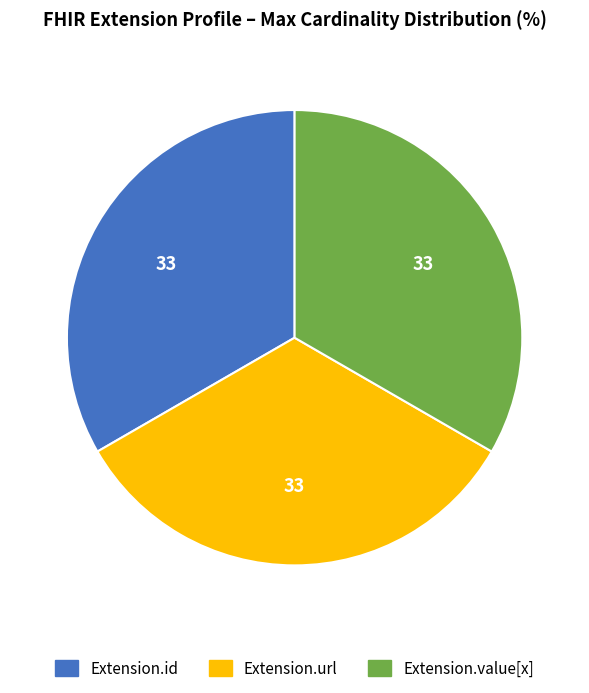

Does any single category account for the majority?

No